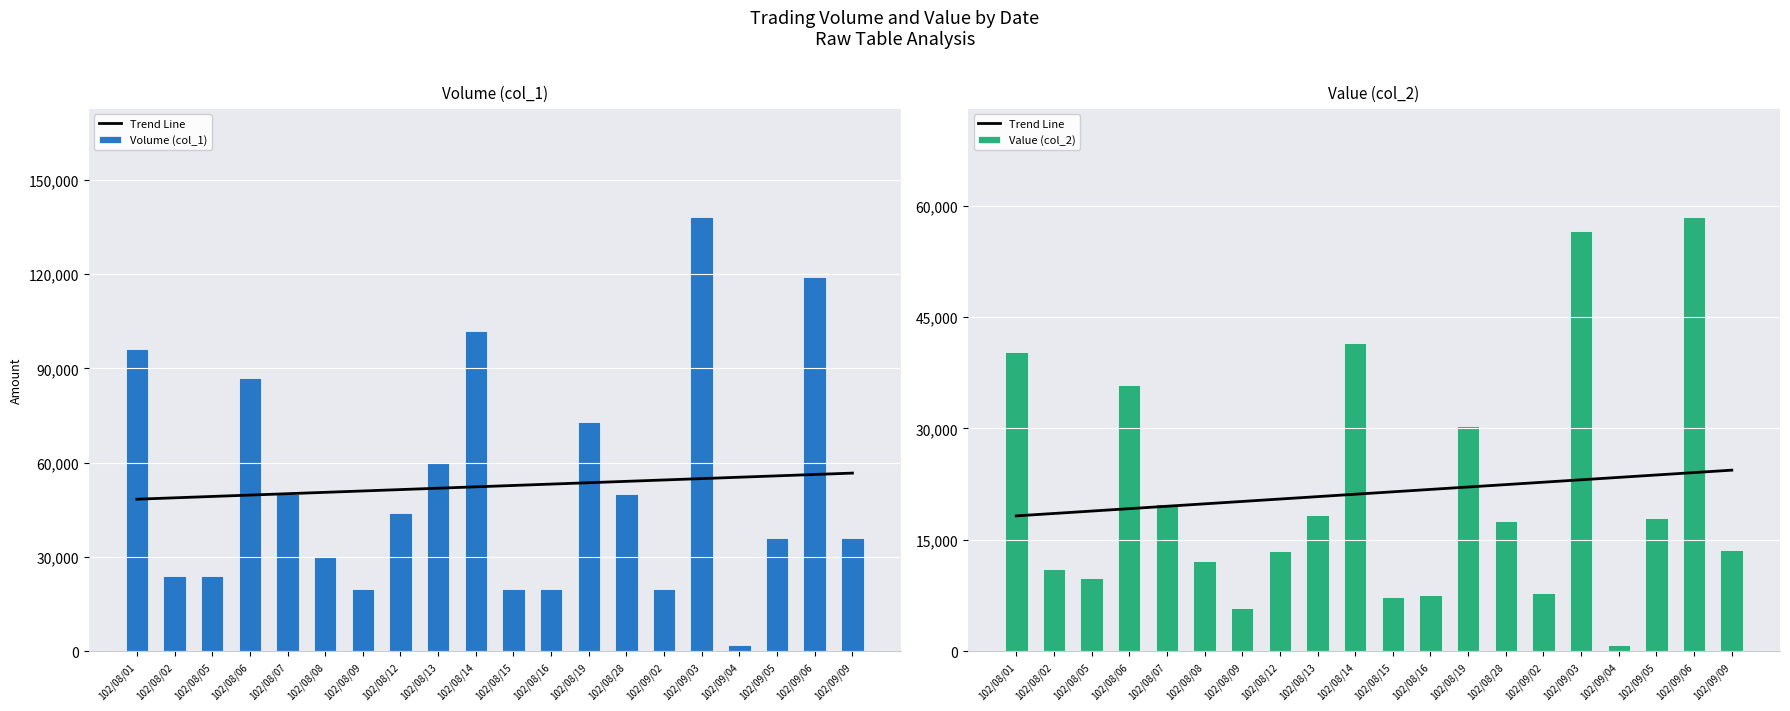

Which has a higher value, 102/09/04 or 102/08/06?

102/09/04